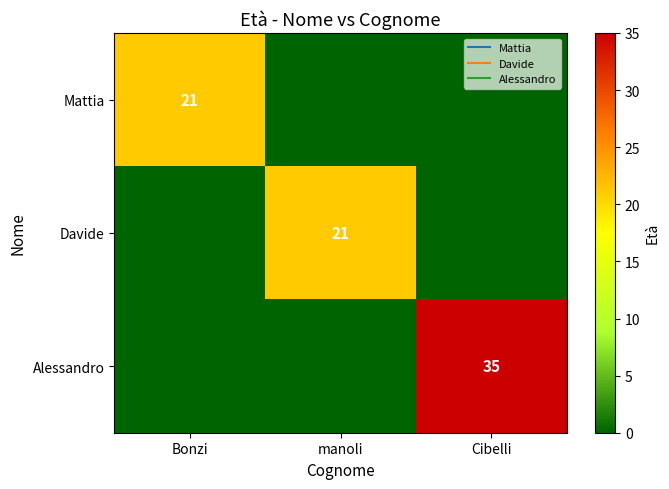

Which series has the largest total across all categories?

Alessandro